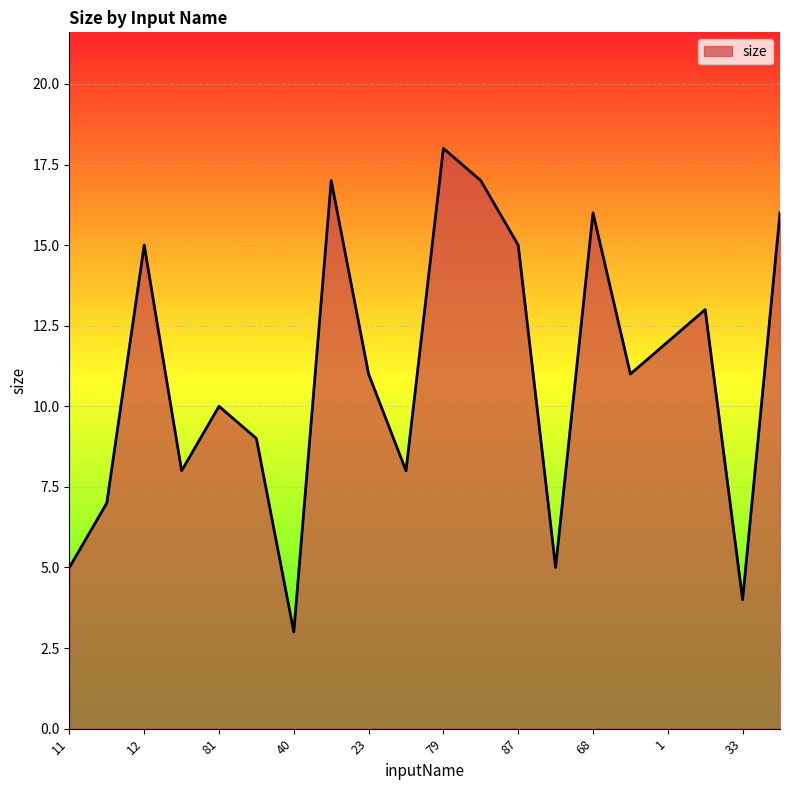

What is the smallest value displayed?

3